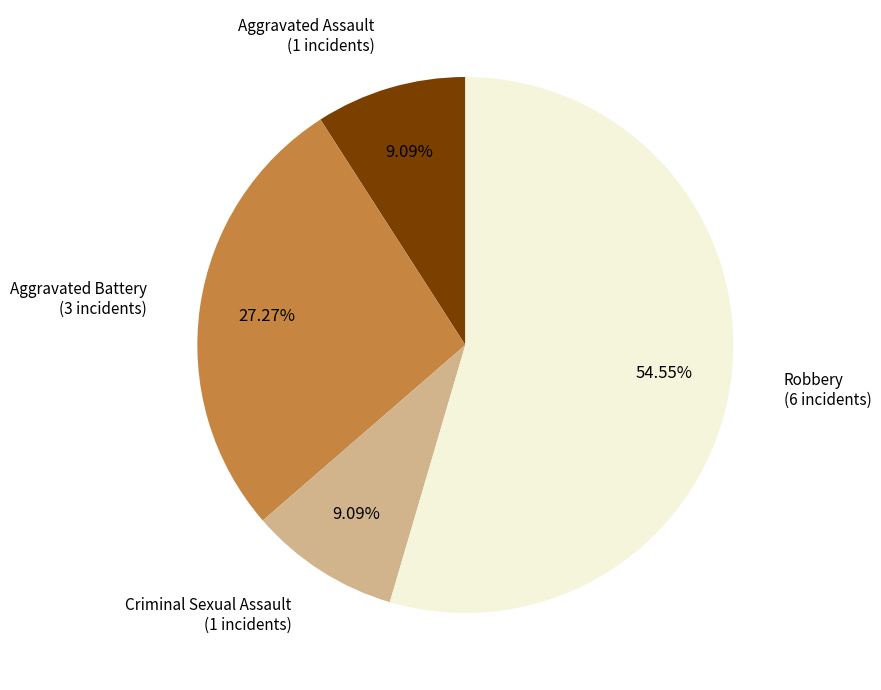

Is it true that Criminal Sexual Assault is 1% of the pie?

False